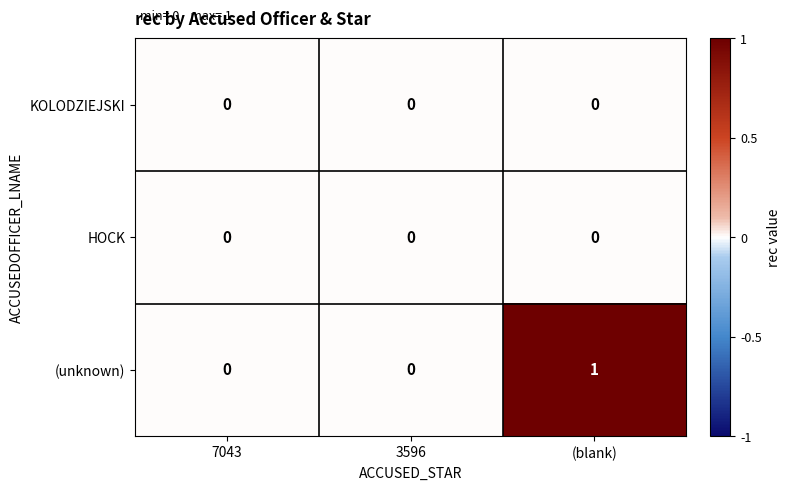

Is it true that KOLODZIEJSKI equals 0 at (blank)?

True